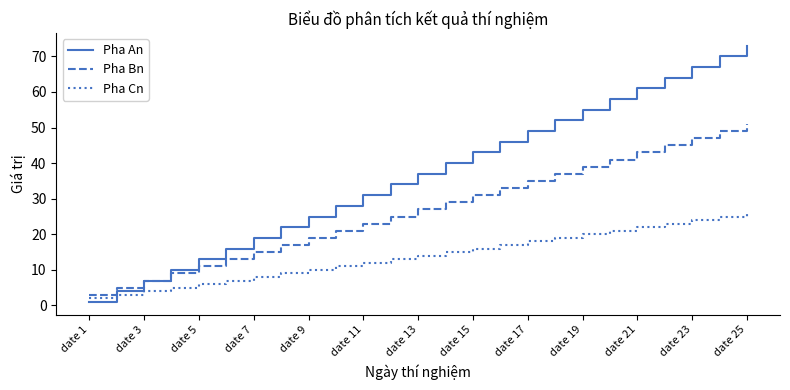

Rank the series by their maximum value, from highest to lowest.

Pha An, Pha Bn, Pha Cn